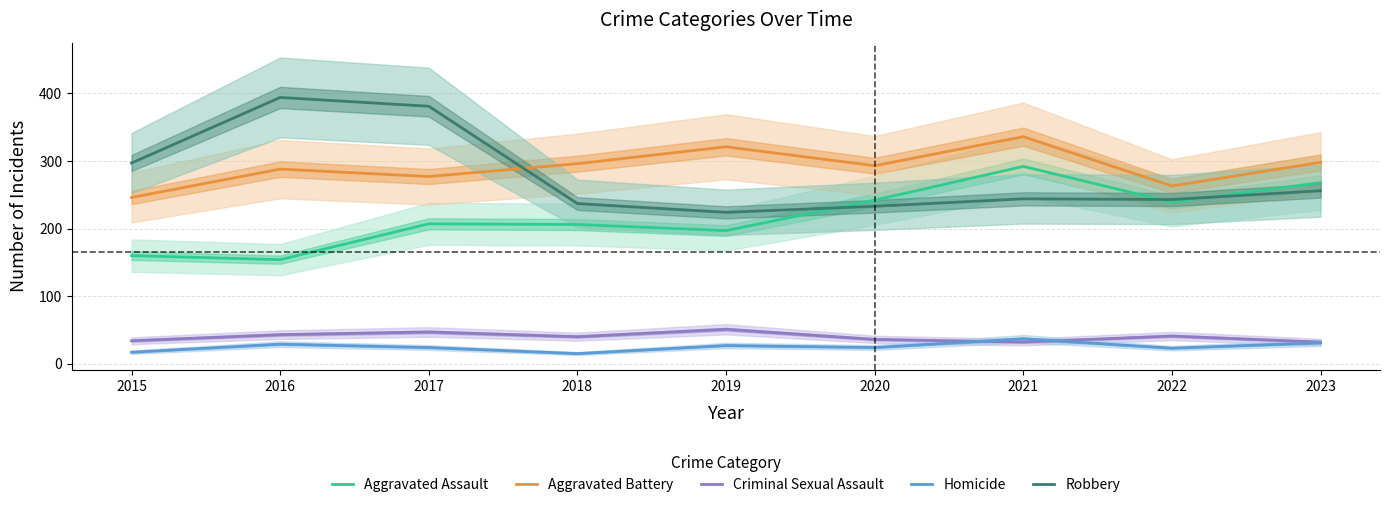

Rank the series by their maximum value, from lowest to highest.

Homicide, Criminal Sexual Assault, Aggravated Assault, Aggravated Battery, Robbery